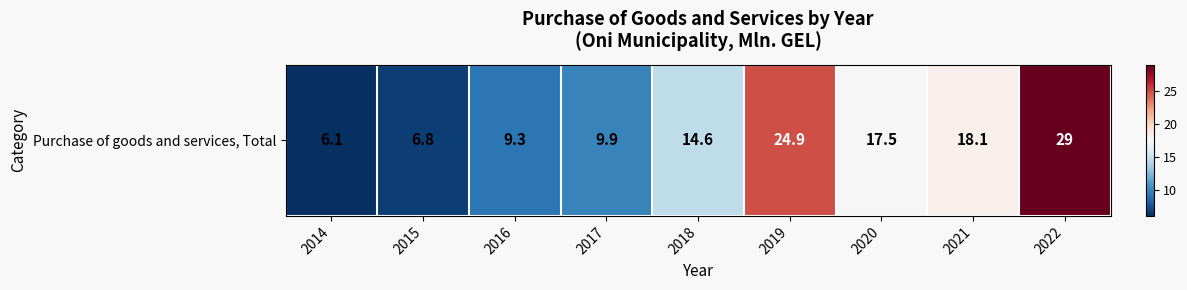

Rank the categories by value from lowest to highest.

2014, 2015, 2016, 2017, 2018, 2020, 2021, 2019, 2022